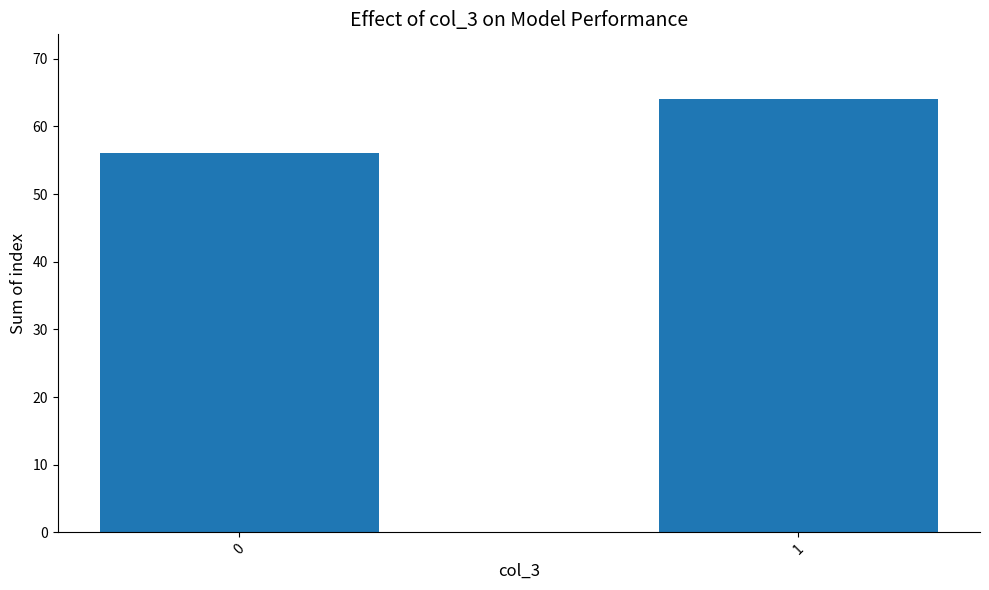

Reading right to left, transcribe all the data shown in this chart.

1=64	0=56